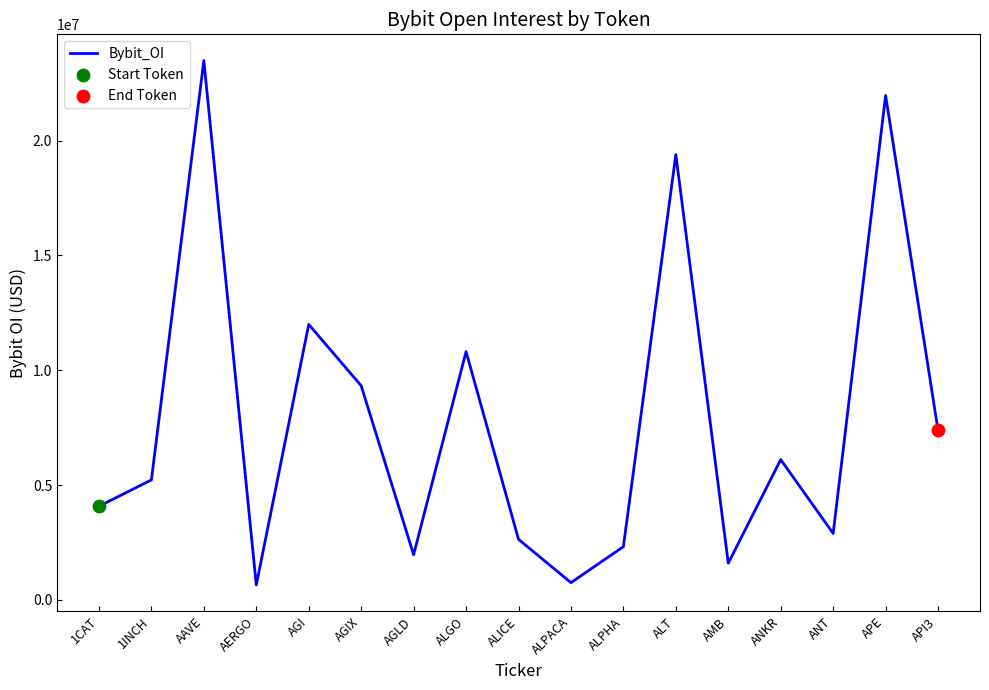

Between ALICE and 1CAT, which is larger?

1CAT